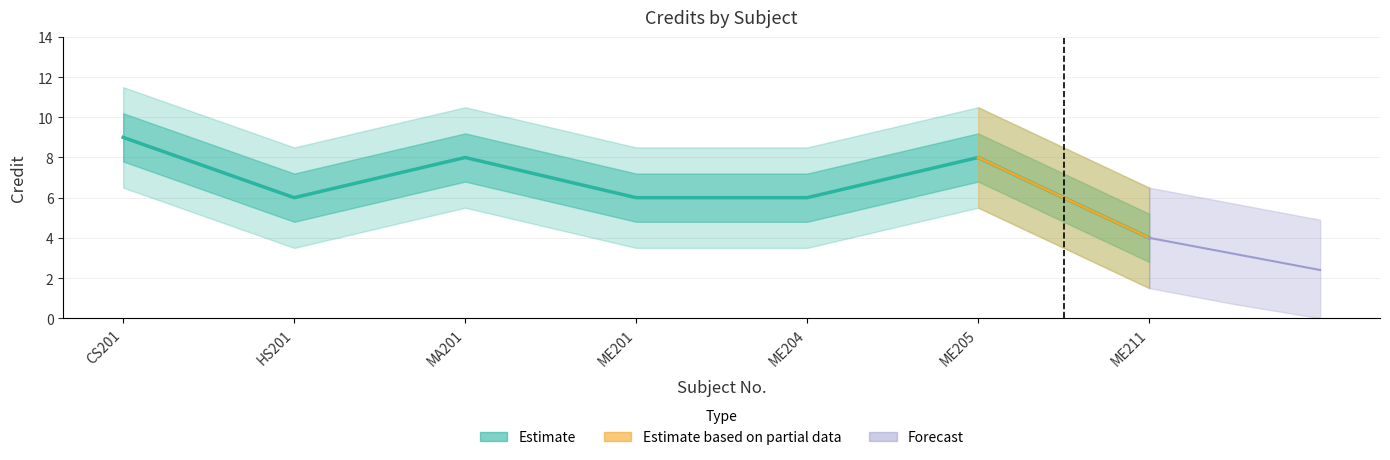

Rank the categories by value from highest to lowest.

CS201, MA201, ME205, HS201, ME201, ME204, ME211